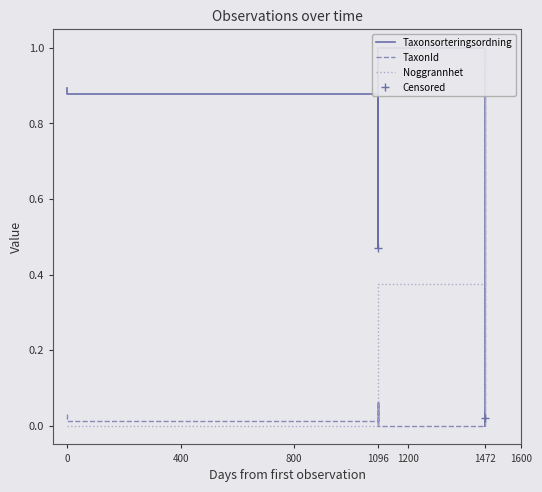

Which series has the widest spread of values?

Taxonsorteringsordning